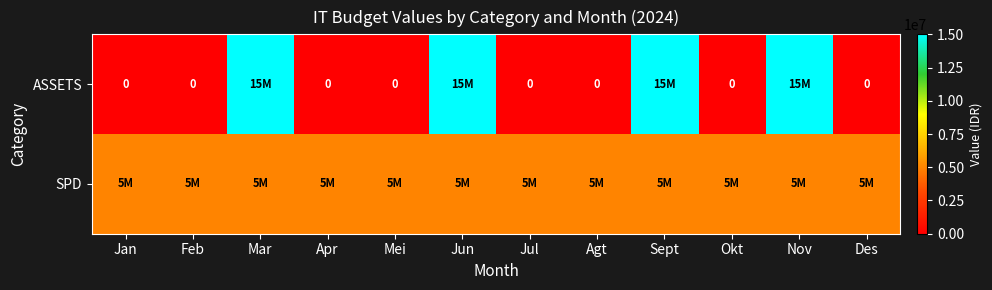

What is the sum of all ASSETS values?

60000000